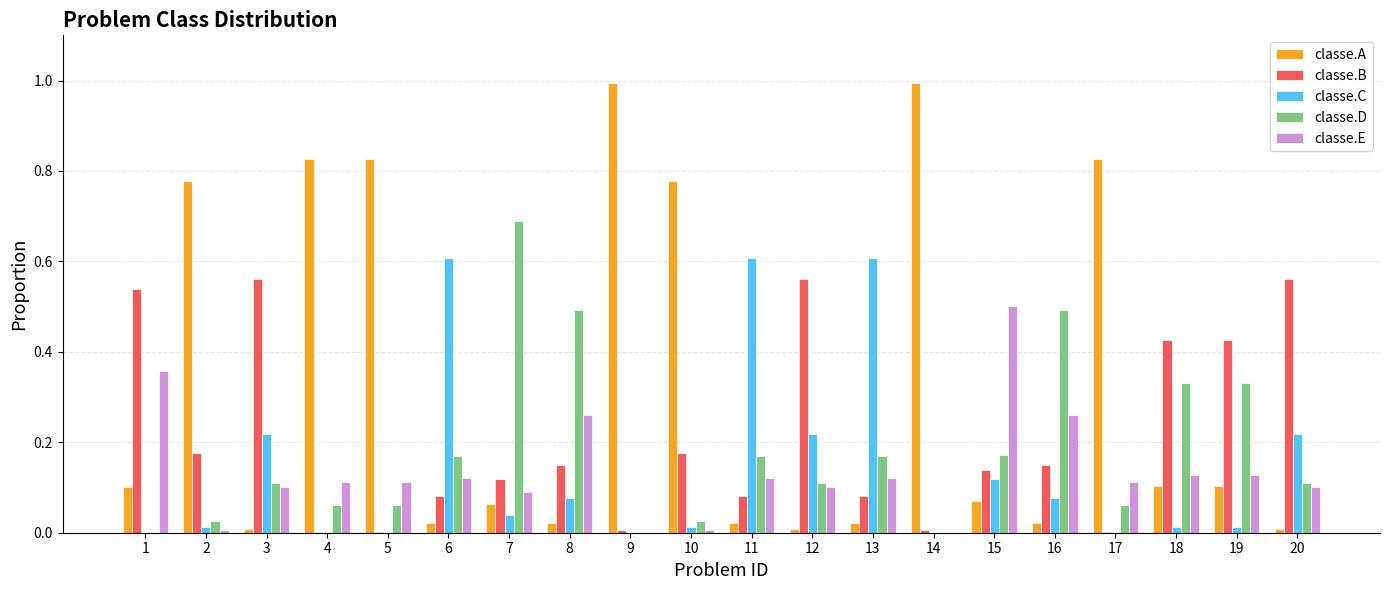

Between 6 and 16, which series saw the biggest shift?

classe.C